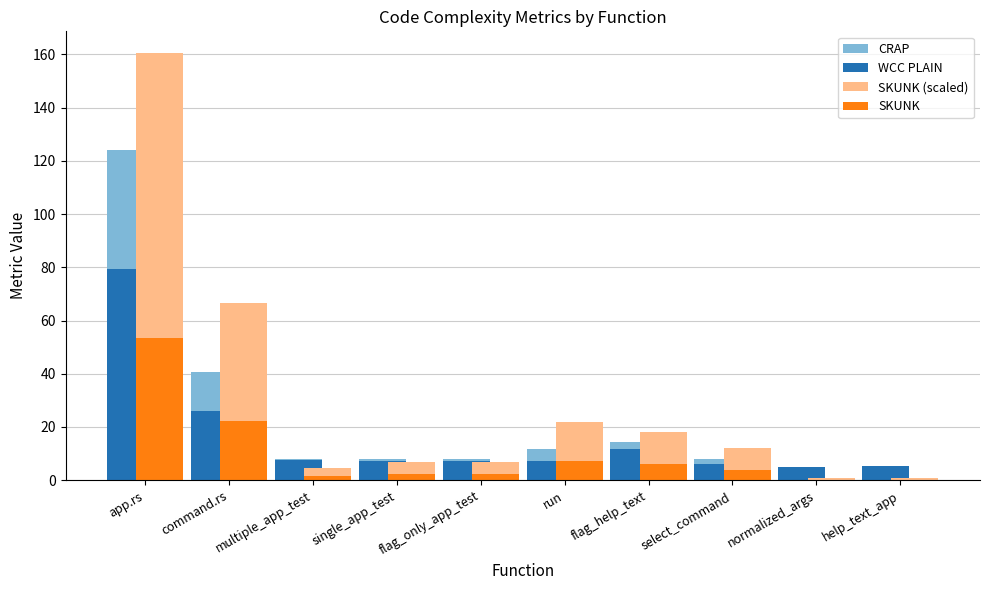

Is it true that SKUNK (scaled) equals 6.4 at run?

False